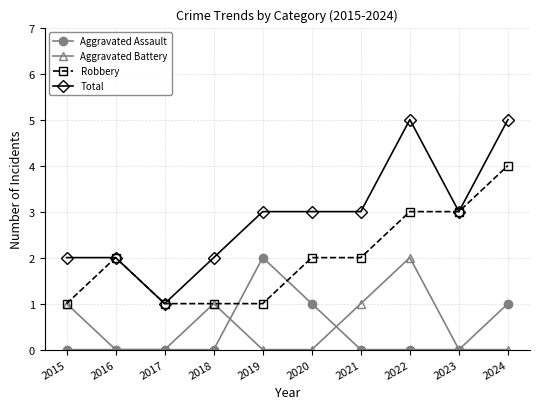

Which category has the lowest value in the Total series?

2017